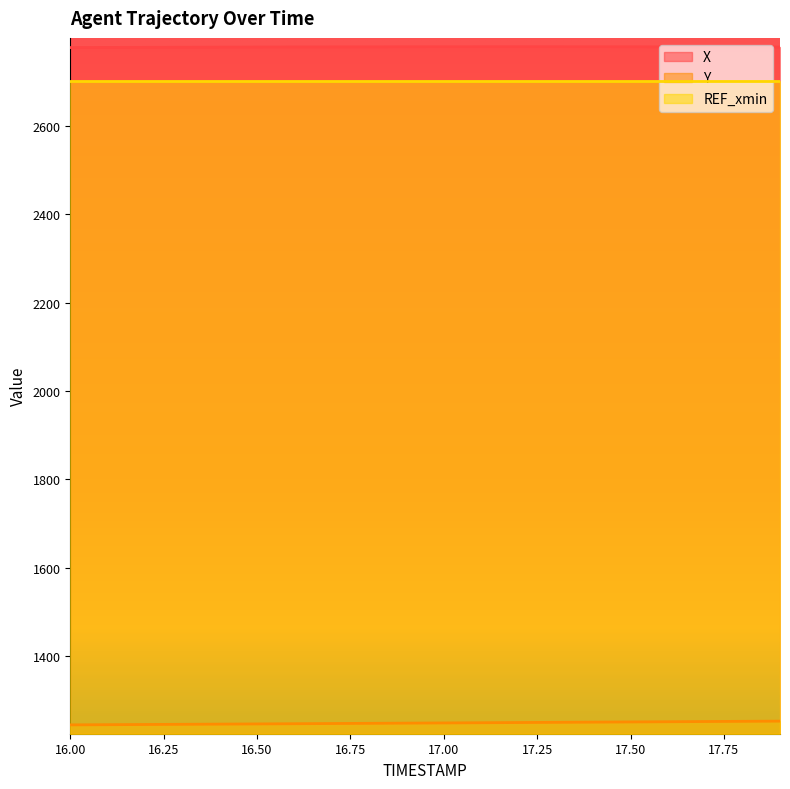

How many values in the Y series are below 1249?

9